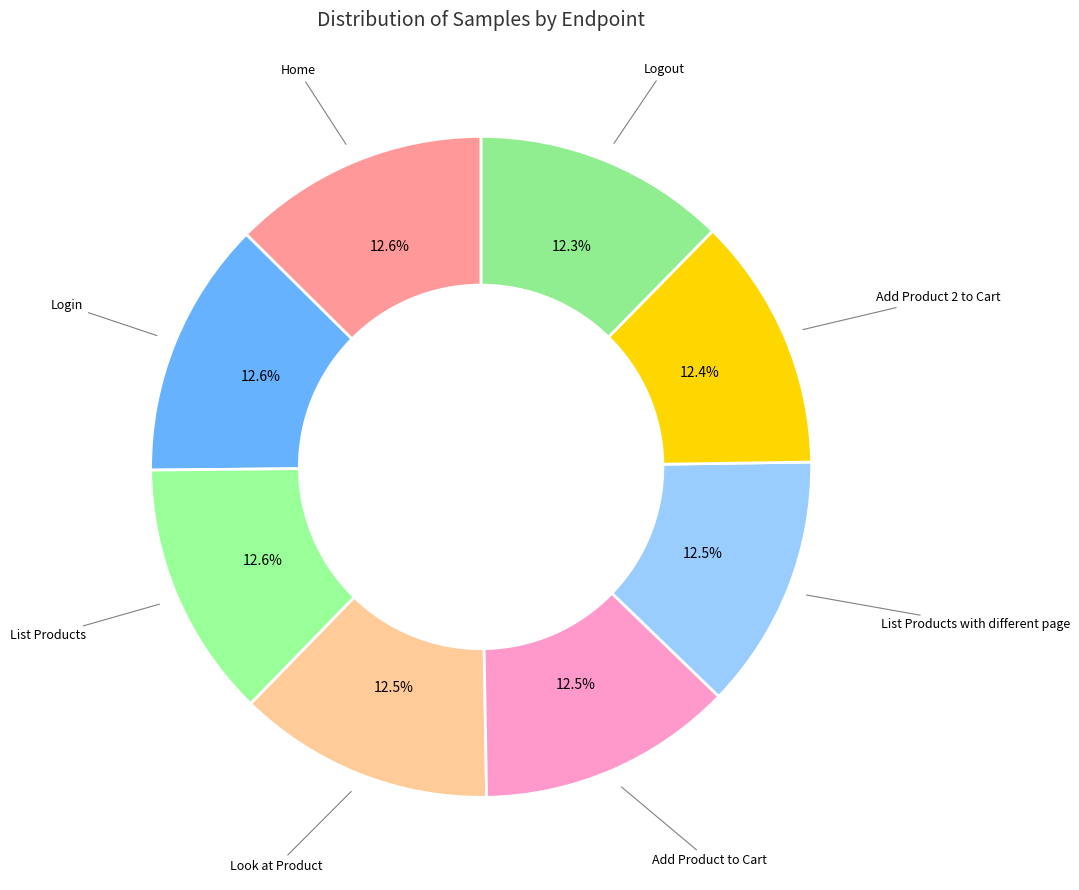

What percentage is NOT represented by Logout?

87.7%